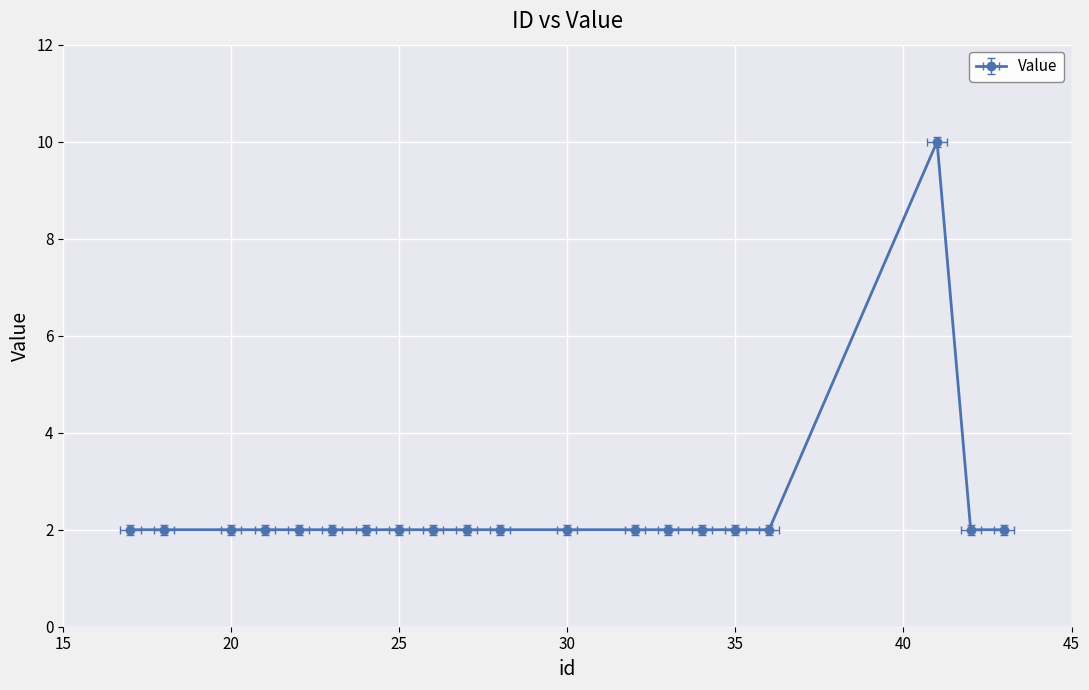

What is the approximate value at 42?

2